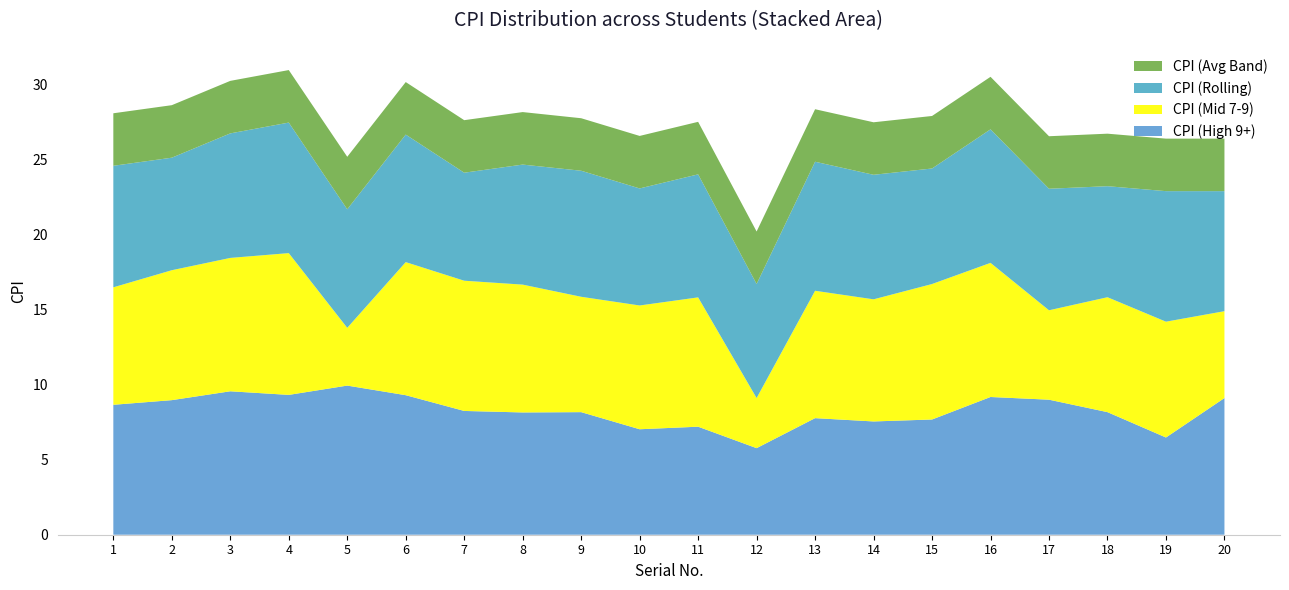

Reading left to right, transcribe all the data shown in this chart.

CPI (High 9+): 1=8.7	2=9.0	3=9.6	4=9.3	5=9.9	6=9.3	7=8.2	8=8.2	9=8.2	10=7.0	11=7.2	12=5.8	13=7.8	14=7.5	15=7.7	16=9.2	17=9.0	18=8.2	19=6.5	20=9.1
CPI (Mid 7-9): 1=7.8	2=8.7	3=8.9	4=9.4	5=3.9	6=8.9	7=8.7	8=8.5	9=7.7	10=8.2	11=8.6	12=3.3	13=8.5	14=8.1	15=9.0	16=8.9	17=6.0	18=7.7	19=7.7	20=5.8
CPI (Rolling): 1=8.1	2=7.5	3=8.3	4=8.7	5=7.9	6=8.5	7=7.2	8=8.0	9=8.4	10=7.8	11=8.2	12=7.6	13=8.6	14=8.3	15=7.7	16=8.9	17=8.1	18=7.4	19=8.7	20=8.0
CPI (Avg Band): 1=3.5	2=3.5	3=3.5	4=3.5	5=3.5	6=3.5	7=3.5	8=3.5	9=3.5	10=3.5	11=3.5	12=3.5	13=3.5	14=3.5	15=3.5	16=3.5	17=3.5	18=3.5	19=3.5	20=3.5